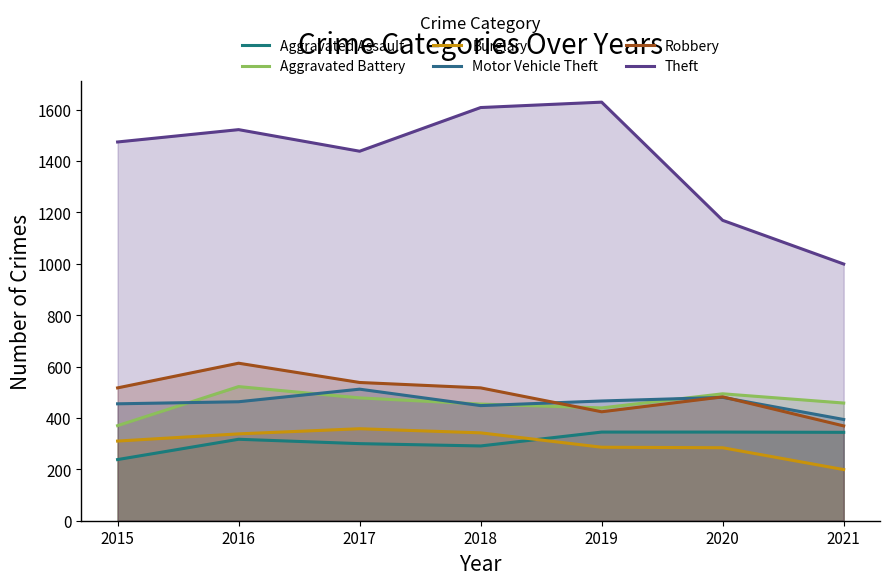

Reading left to right, list all the values displayed in this chart.

Aggravated Assault: 238	317	300	291	345	345	344
Aggravated Battery: 370	522	478	454	439	494	458
Burglary: 310	338	358	342	286	284	199
Motor Vehicle Theft: 455	463	512	448	466	480	394
Robbery: 517	613	538	517	424	482	369
Theft: 1474	1522	1438	1608	1629	1169	999